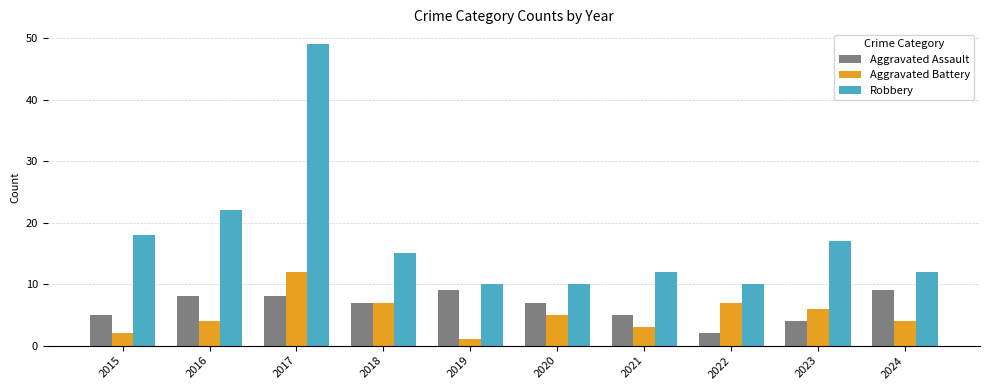

Which series changed the most between 2022 and 2024?

Aggravated Assault